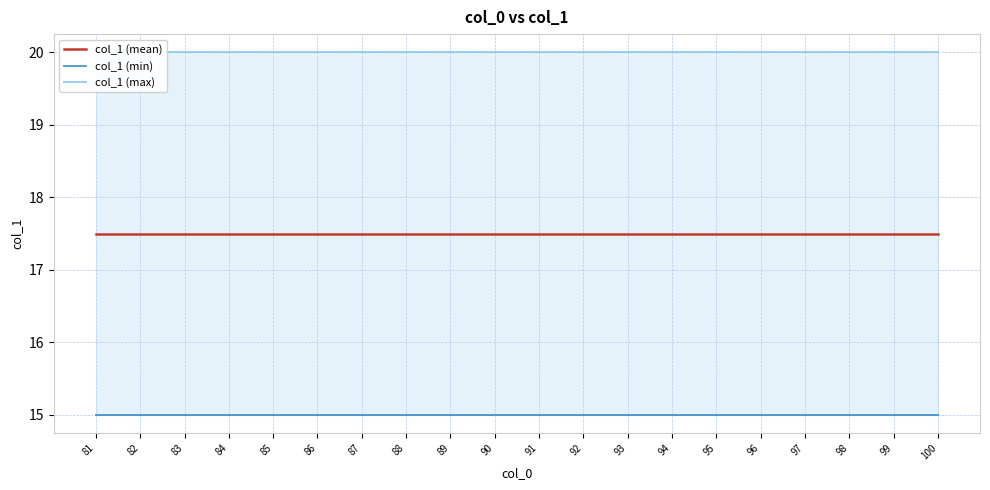

What is the total value across all series at 81?

52.5